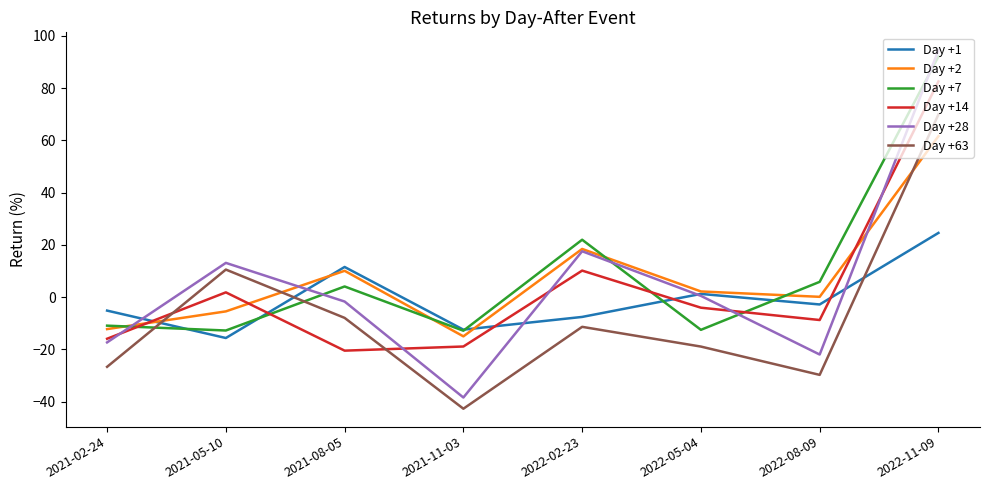

In Day +63, how many points are lower than both neighbors (excluding endpoints)?

2